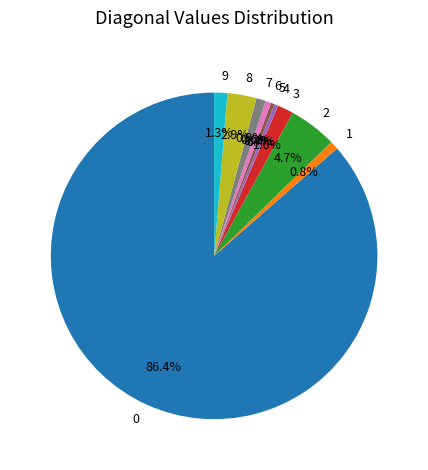

What portion of the pie excludes 1?

99.2%